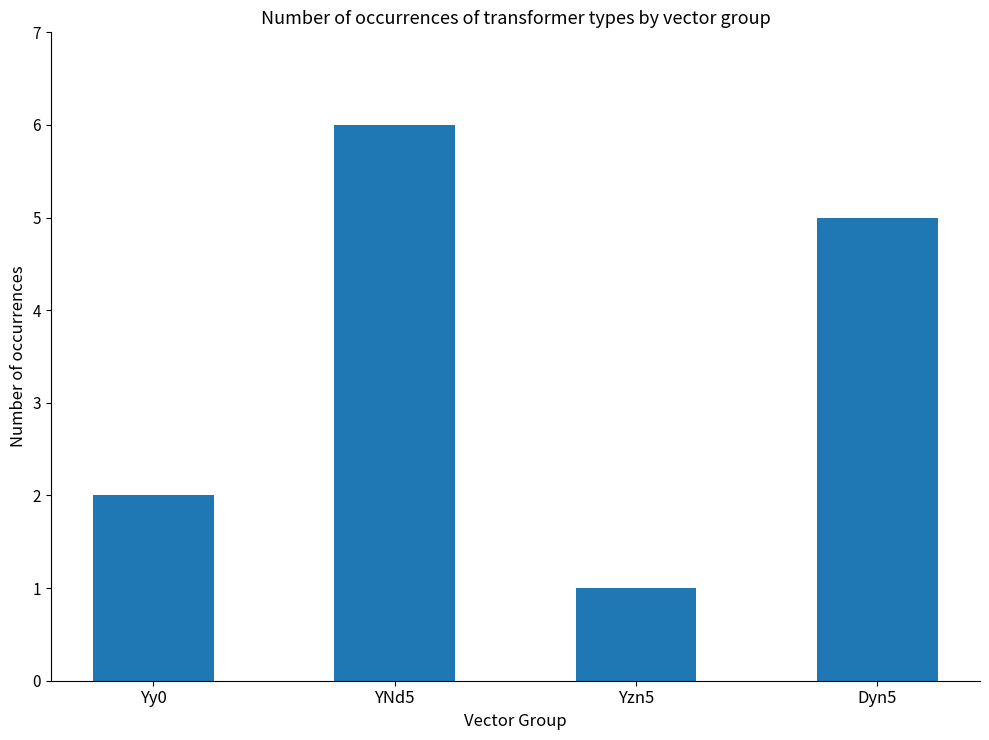

What is the sum of the values at YNd5 and Dyn5?

11